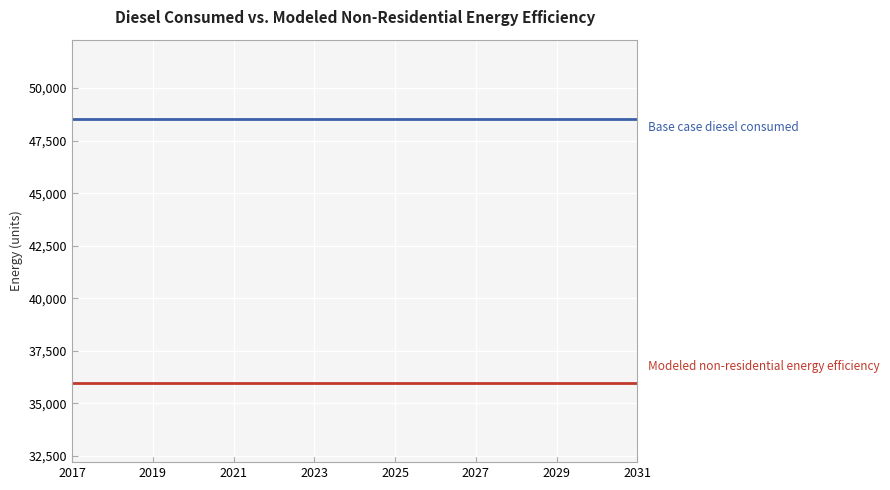

Is this an area chart (filled region under the line)?

No